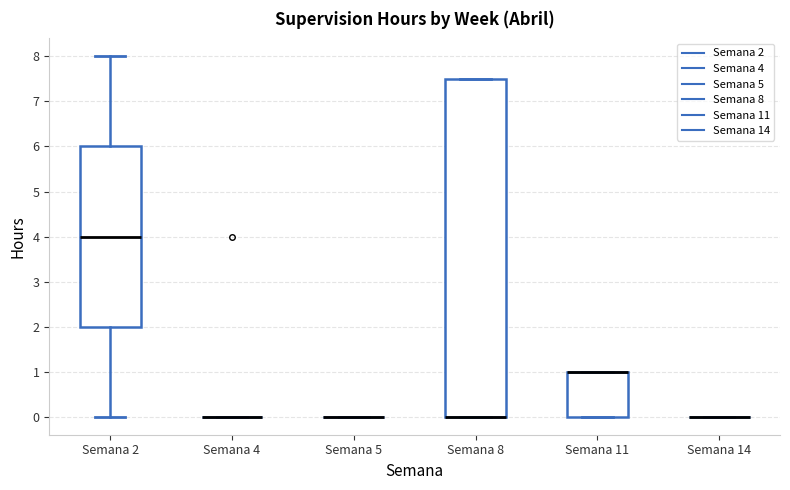

Reading left to right, read every box against the y-axis: the position of its median line, the range the box covers, and the ends of its whiskers. The values are not printed on the chart, so give them approximately, as read against the axis.

Semana 2: median 4.0, box 2.0 to 6.0, whiskers 0.0 to 8.0
Semana 4: box collapsed to a line at 0.0, whiskers 0.0 to 0.0
Semana 5: box collapsed to a line at 0.0, whiskers 0.0 to 0.0
Semana 8: median 0.0 (drawn on the box's lower edge), box 0.0 to 7.5, whiskers 0.0 to 7.5
Semana 11: median 1.0 (drawn on the box's upper edge), box 0.0 to 1.0, whiskers 0.0 to 1.0
Semana 14: box collapsed to a line at 0.0, whiskers 0.0 to 0.0